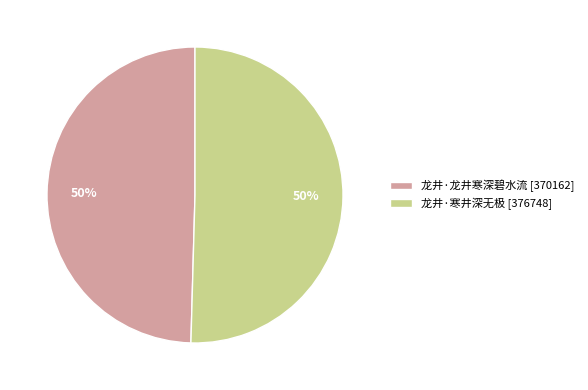

What percentage is the 龙井·龙井寒深碧水流 slice, to the nearest percent?

50%